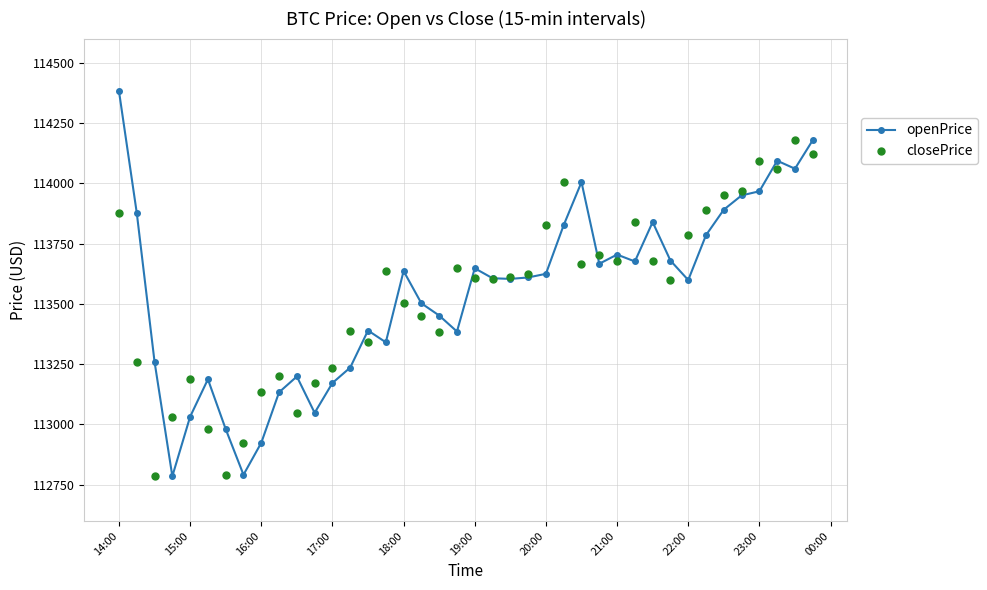

What is the smallest value displayed?

112785.3